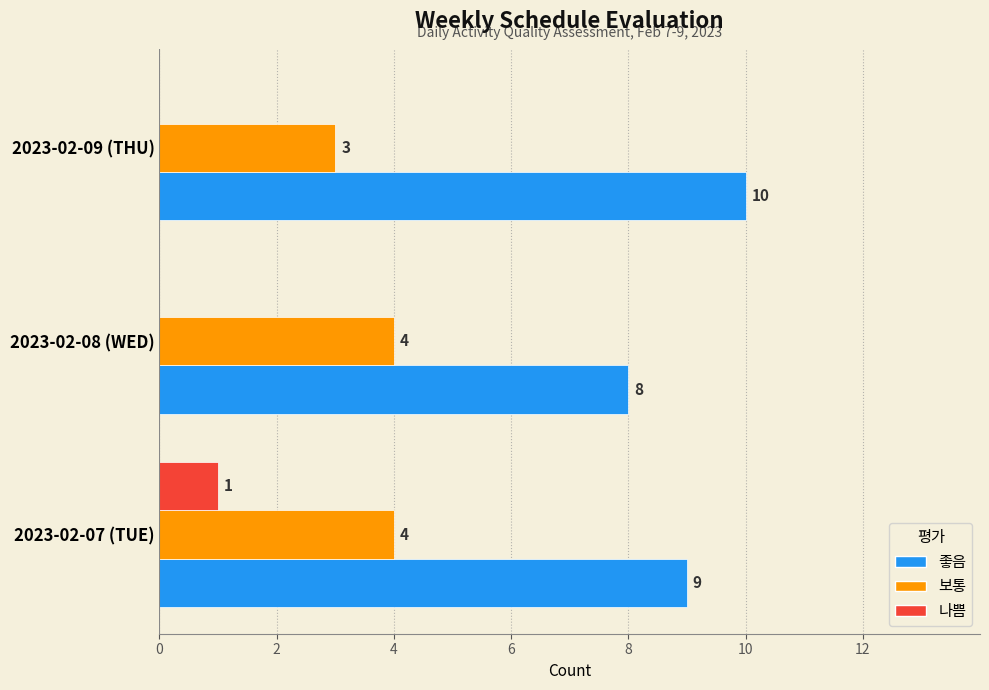

At which category is the sum across all series the highest?

2023-02-07 (TUE)